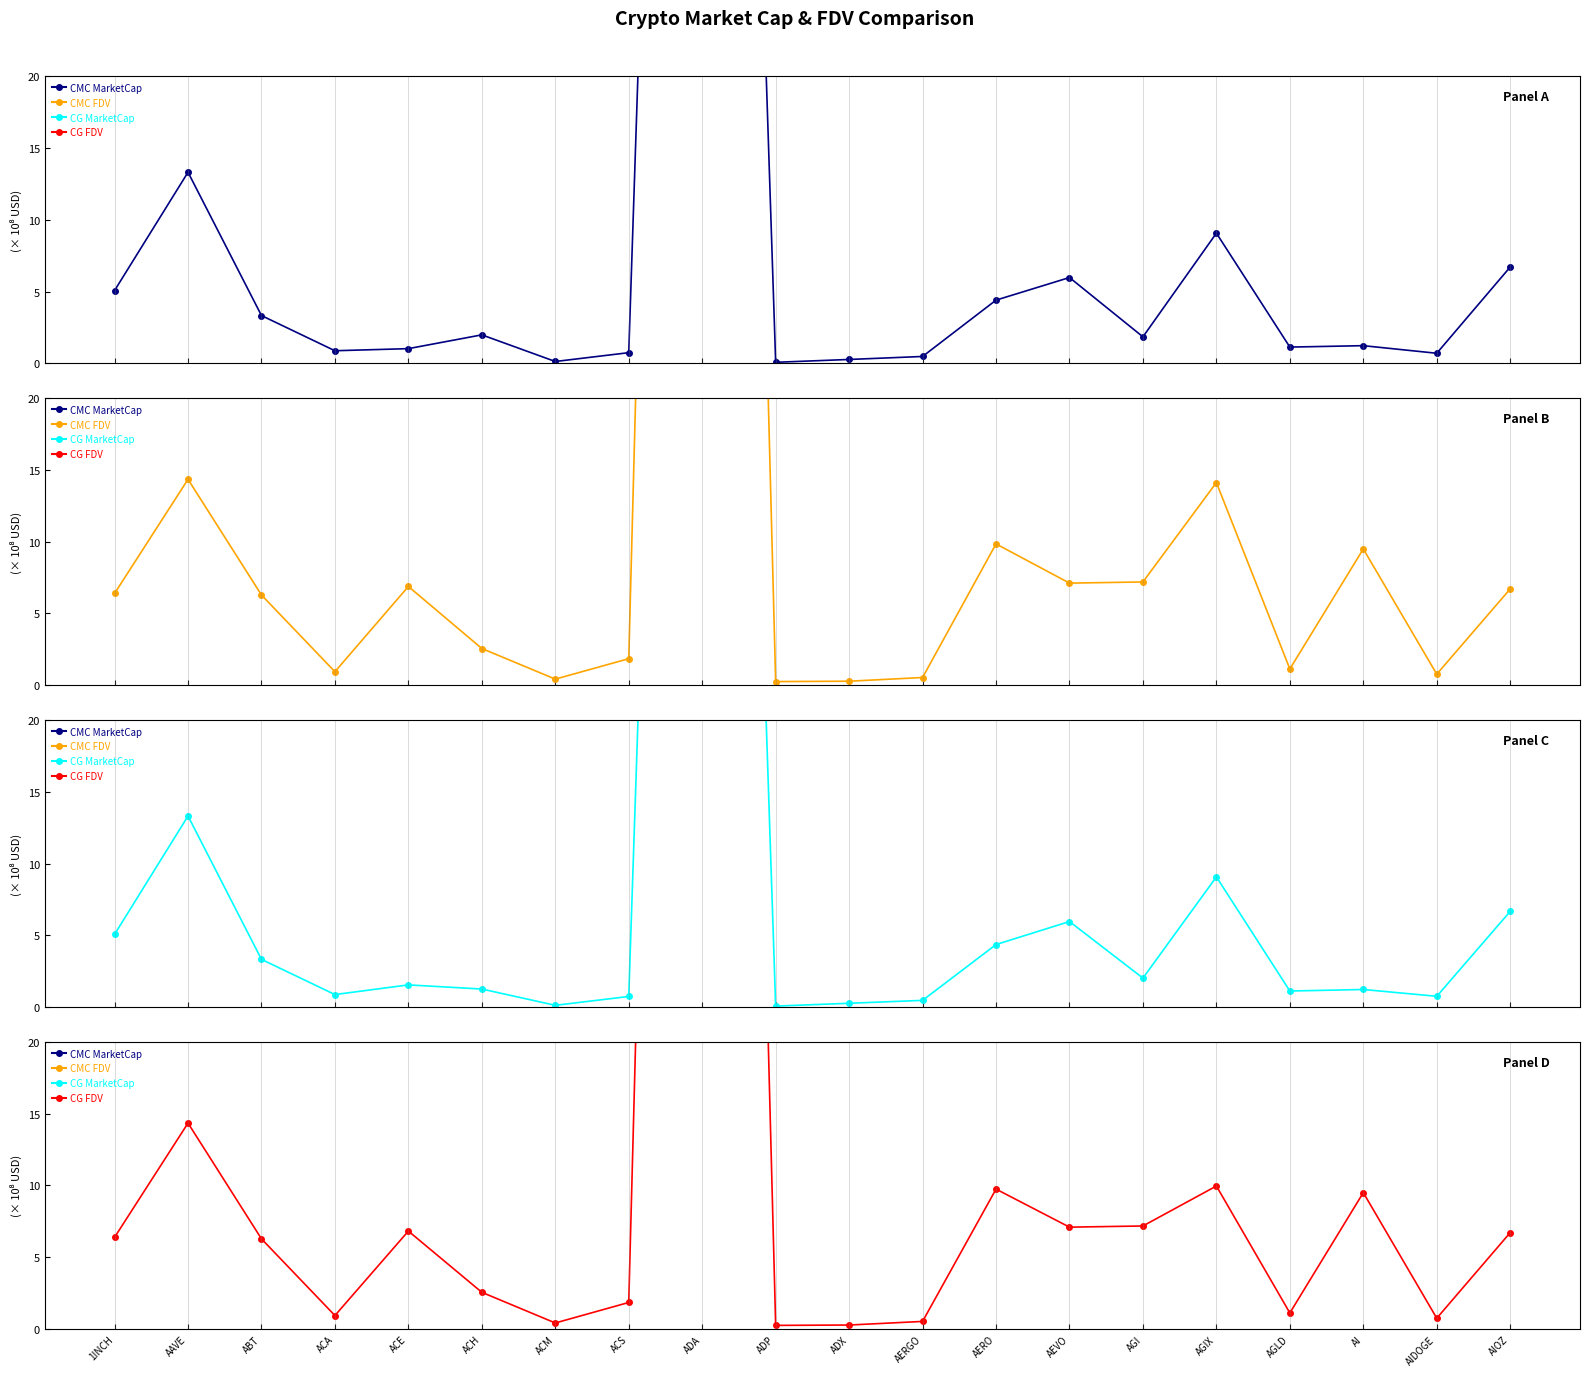

Is it true that CMC FDV equals 195.6 at ADA?

True